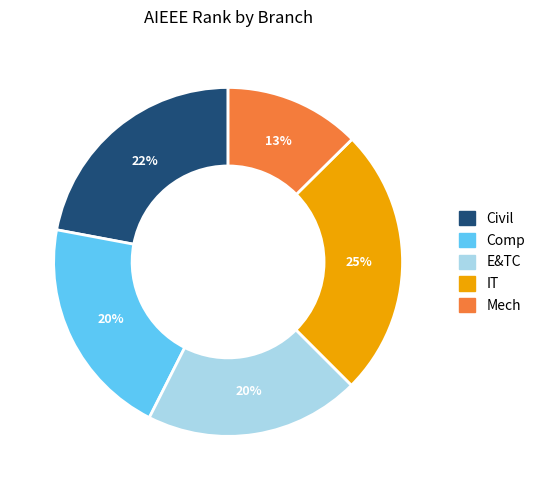

Is the sum of Mech and Civil greater than half?

No